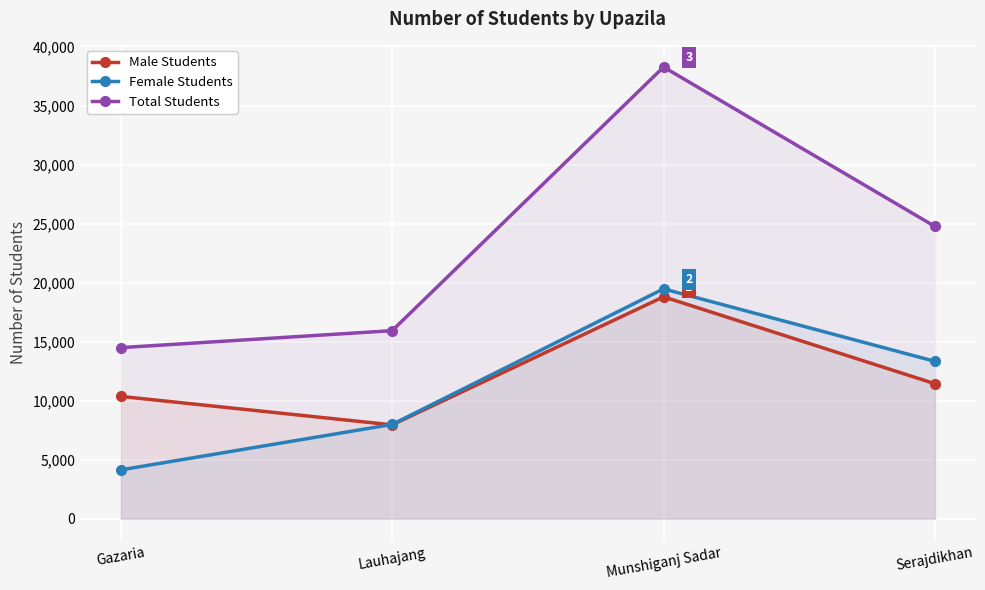

How many lines are shown in the chart?

3